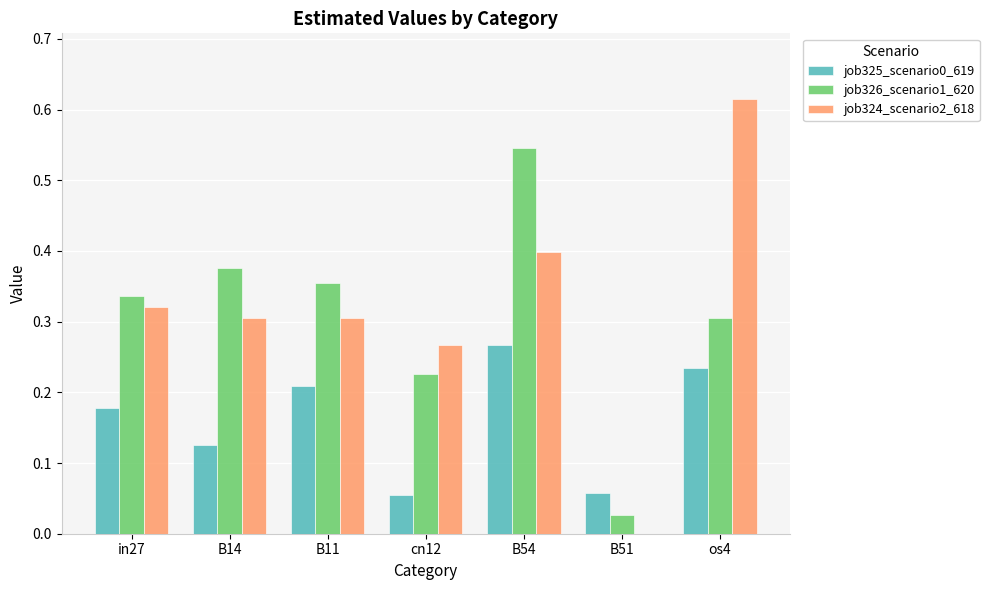

Is it true that job326_scenario1_620 equals 0.3 at os4?

True